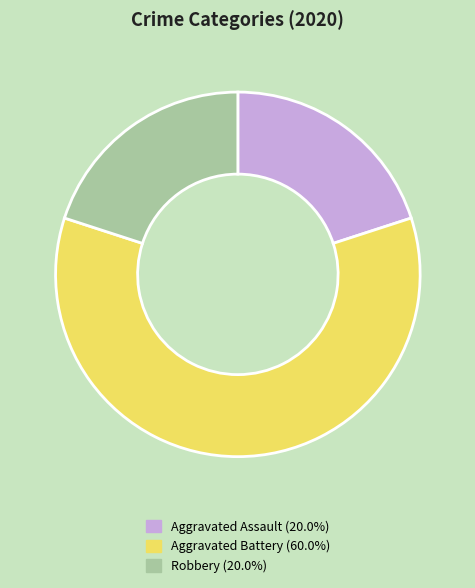

Approximately how many times larger is the value at Aggravated Assault (20.0%) compared to Aggravated Battery (60.0%)?

0.3